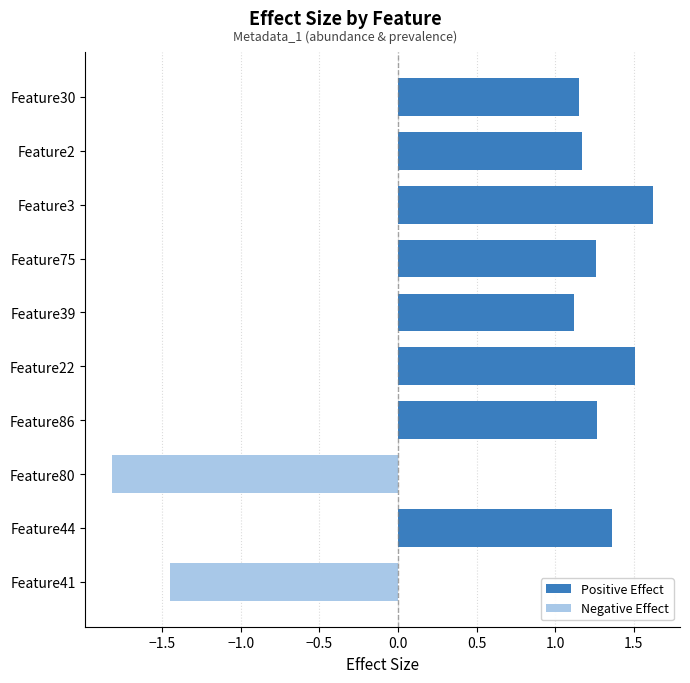

List the labels in order of value, largest first.

Feature3, Feature22, Feature44, Feature86, Feature75, Feature2, Feature30, Feature39, Feature41, Feature80